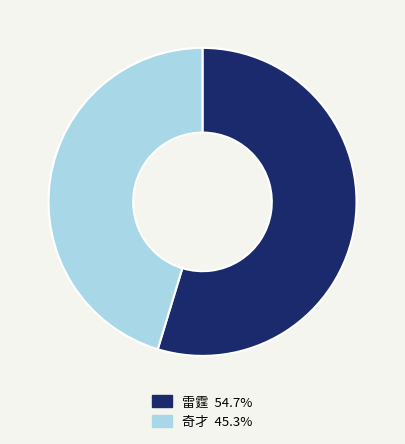

Which category has the biggest portion of the pie?

雷霆